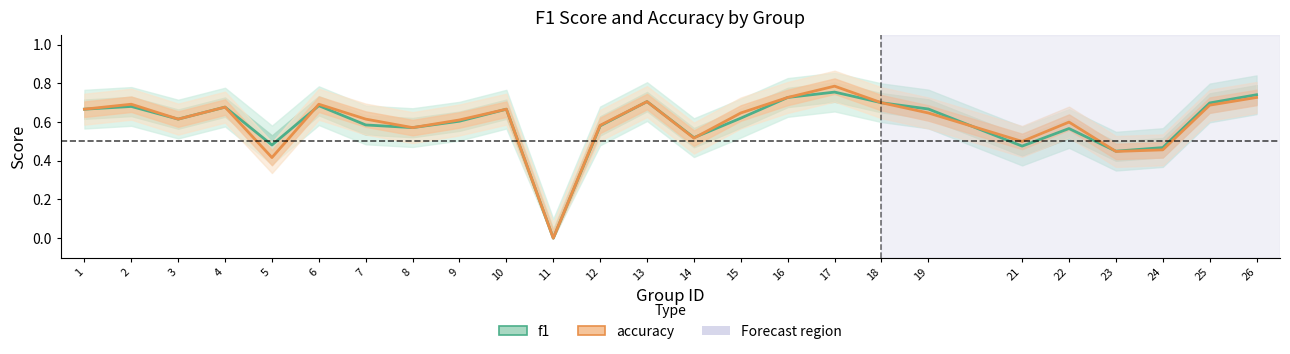

At how many categories does at least one series exceed 0?

24